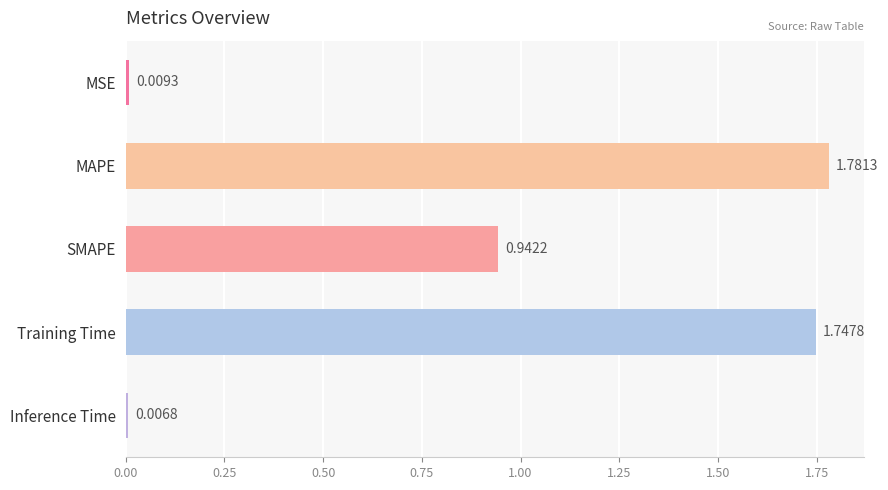

What is the sum of all values?

4.5